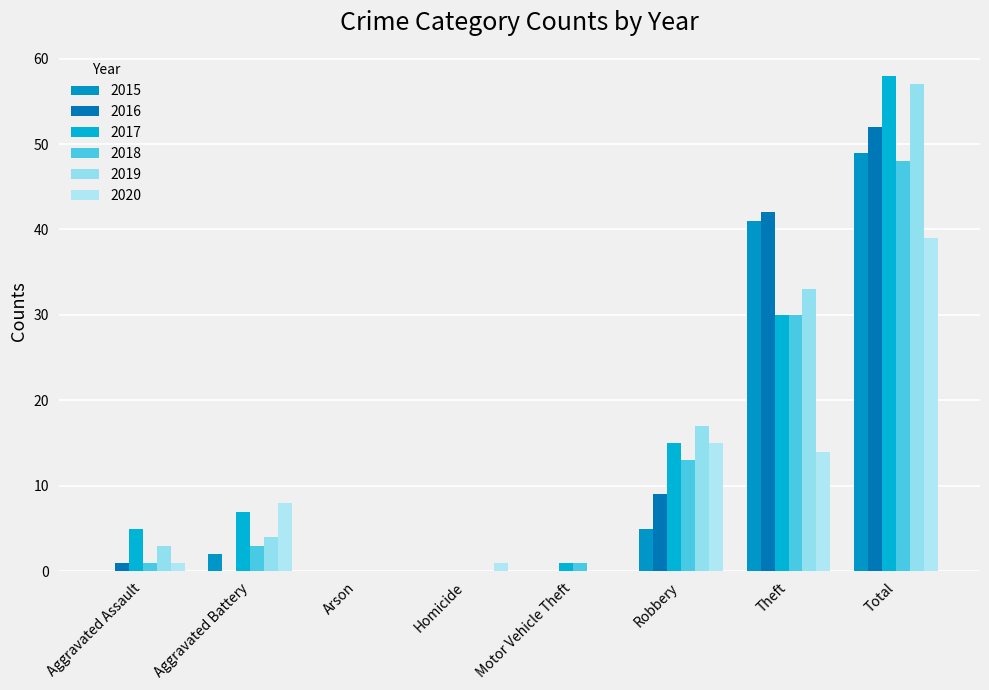

What is the value of the 2017 bar at the 6th from the left?

15